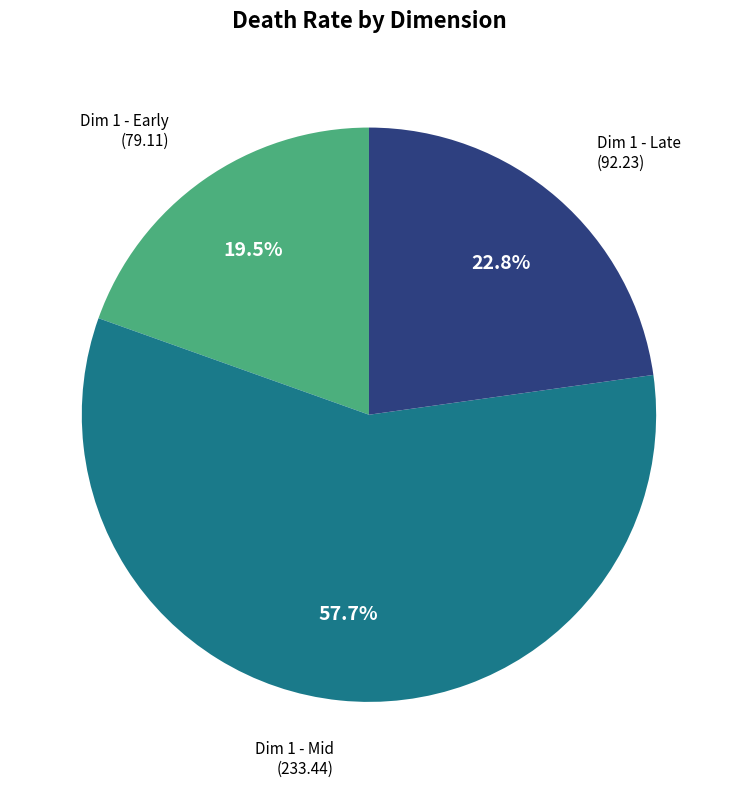

To the nearest percent, what is the average slice percentage?

33%